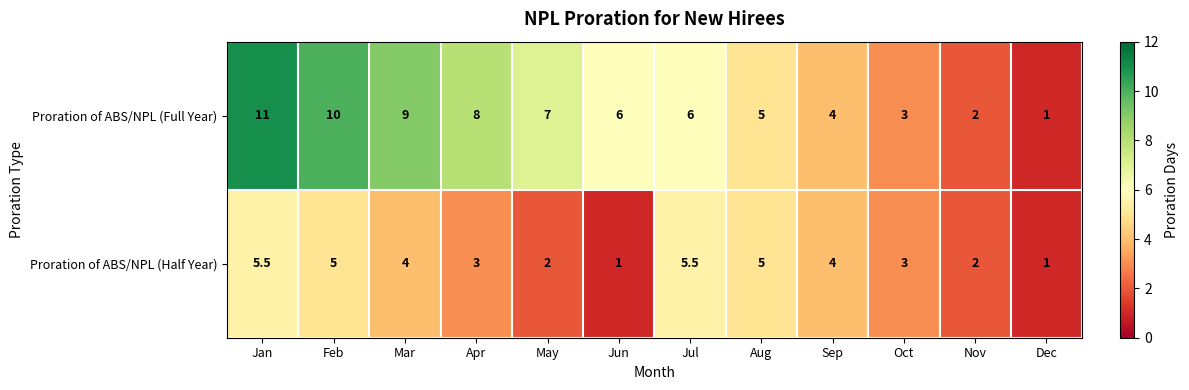

True or false: Proration of ABS/NPL (Half Year) has a value of 5.5 at Jul.

True